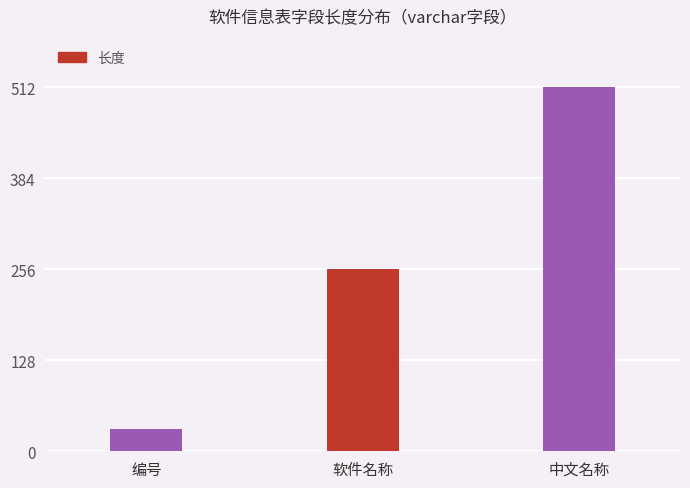

Does the chart contain stacked bars?

No